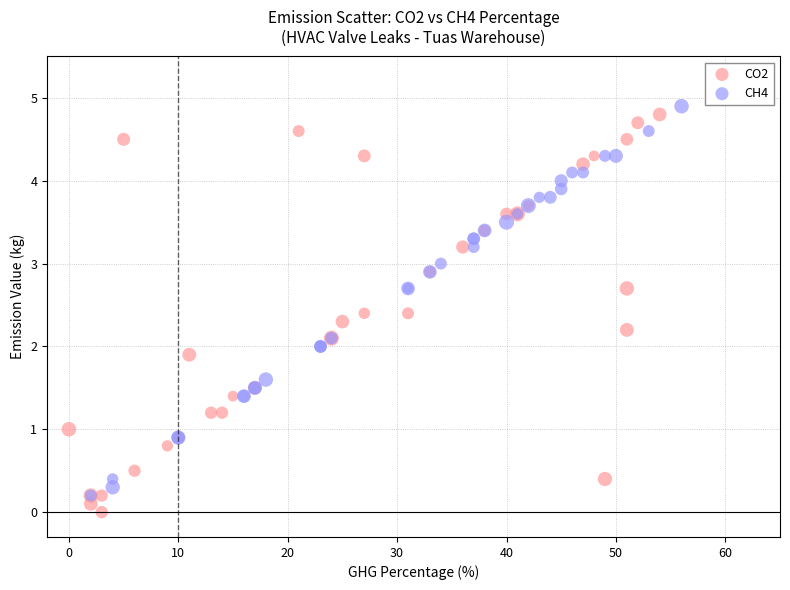

What are all the series names shown in the legend?

CO2, CH4